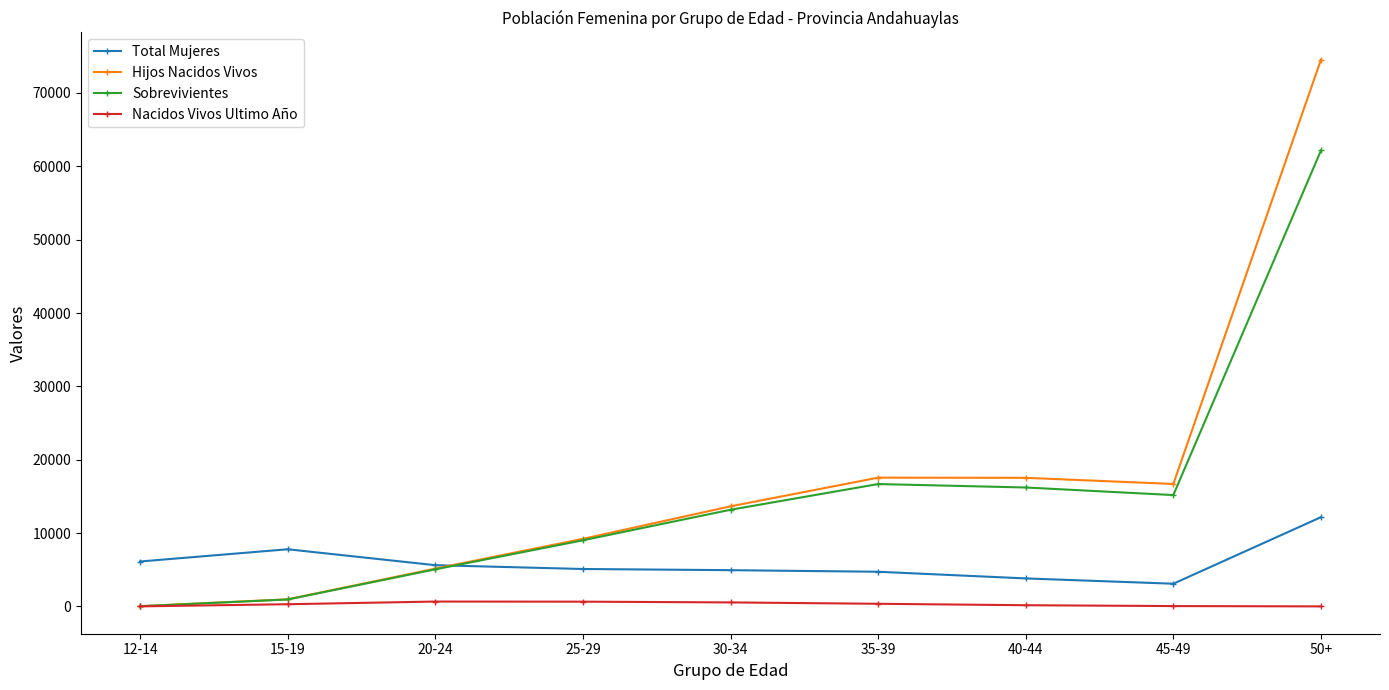

The value of Total Mujeres at 25-29 is 8635. True or false?

False